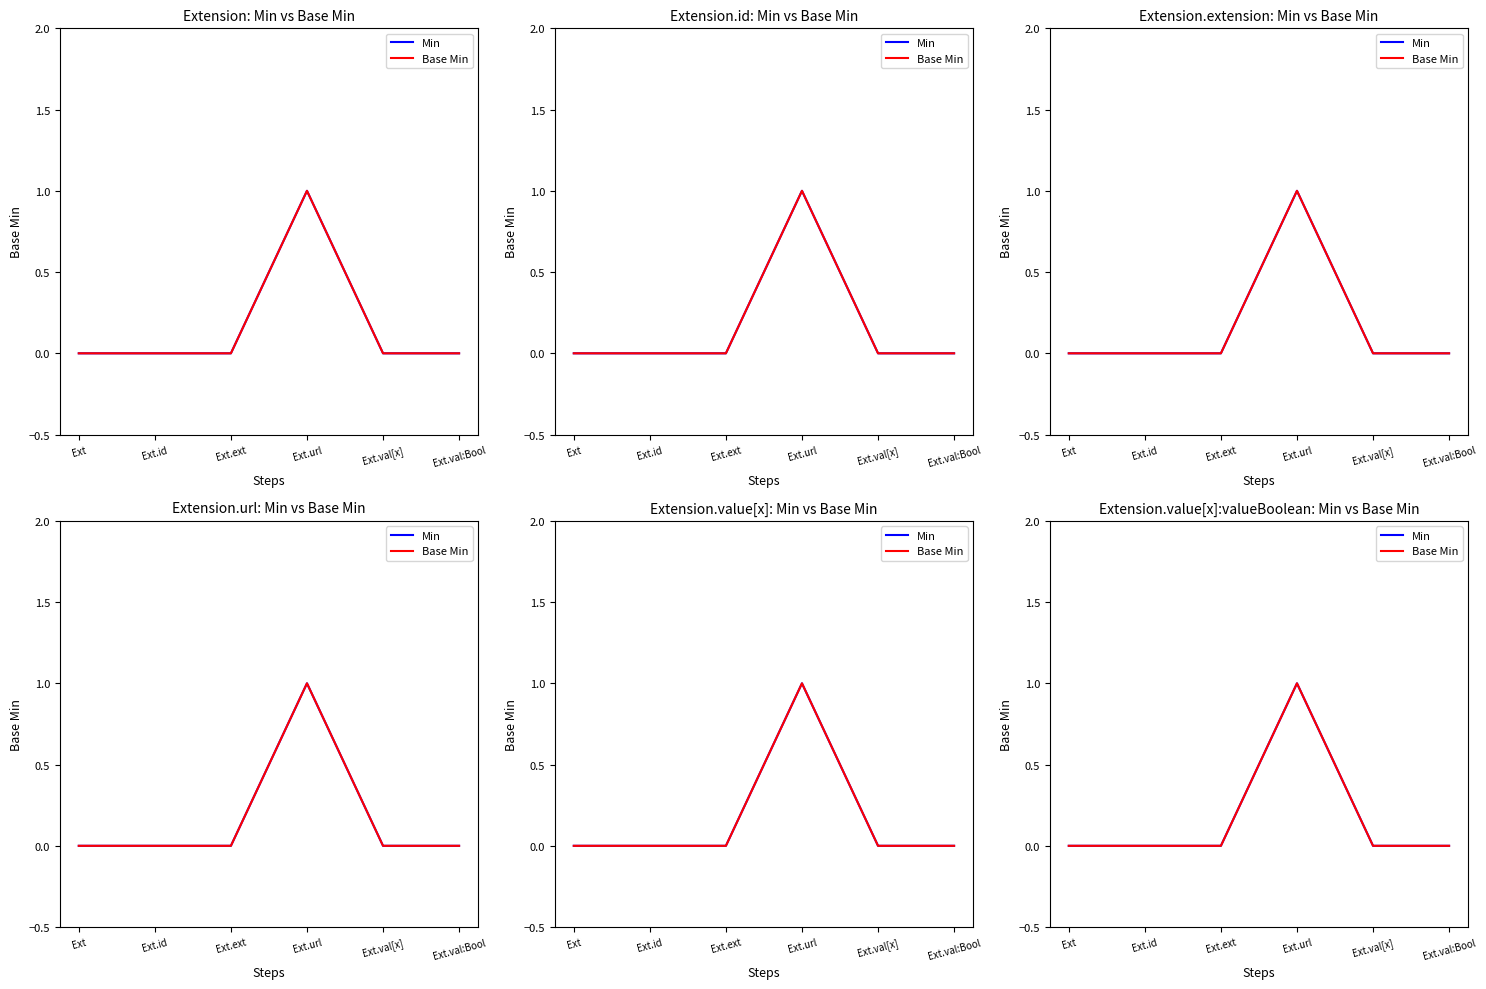

What is the maximum value for Min?

1